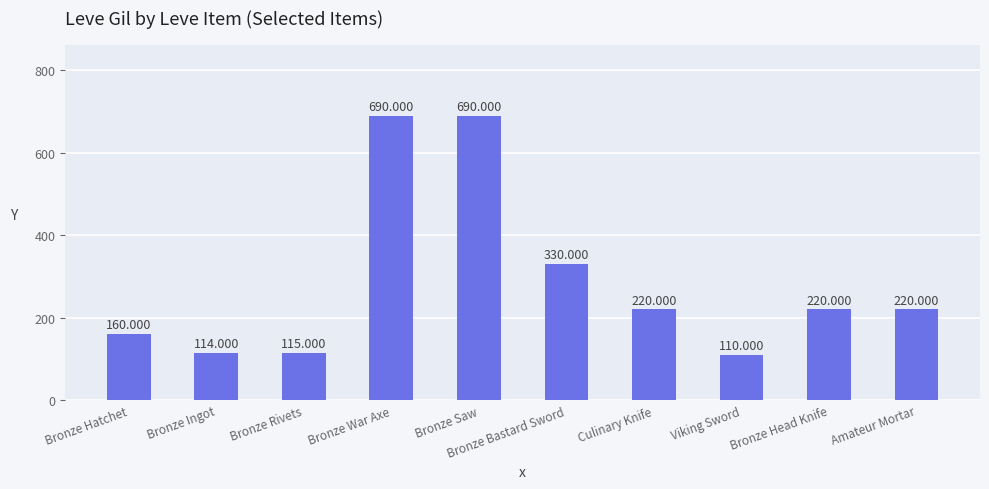

Reading right to left, what are all the values shown in this chart?

Amateur Mortar=220	Bronze Head Knife=220	Viking Sword=110	Culinary Knife=220	Bronze Bastard Sword=330	Bronze Saw=690	Bronze War Axe=690	Bronze Rivets=115	Bronze Ingot=114	Bronze Hatchet=160